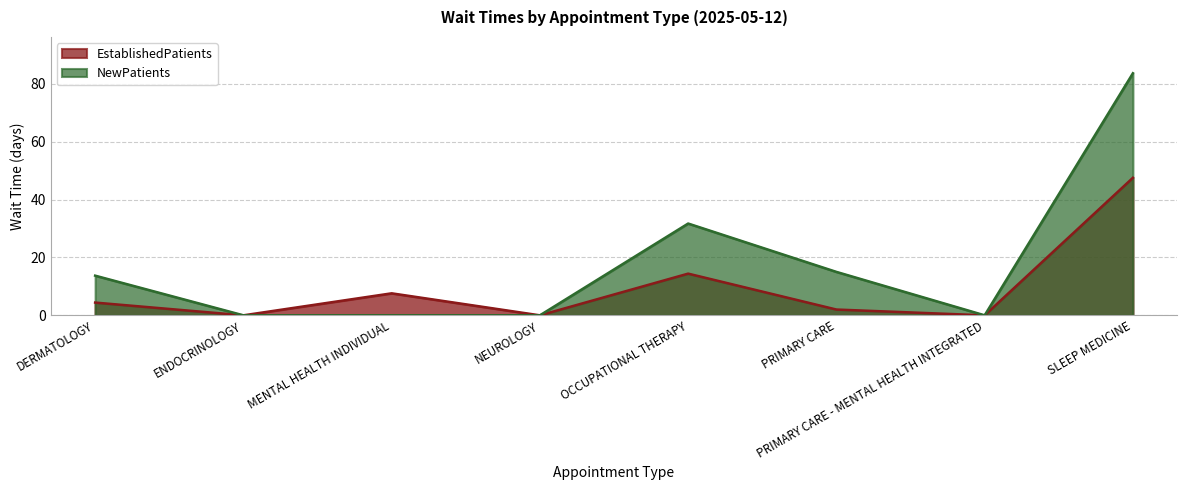

At which label does NewPatients reach its peak?

SLEEP MEDICINE